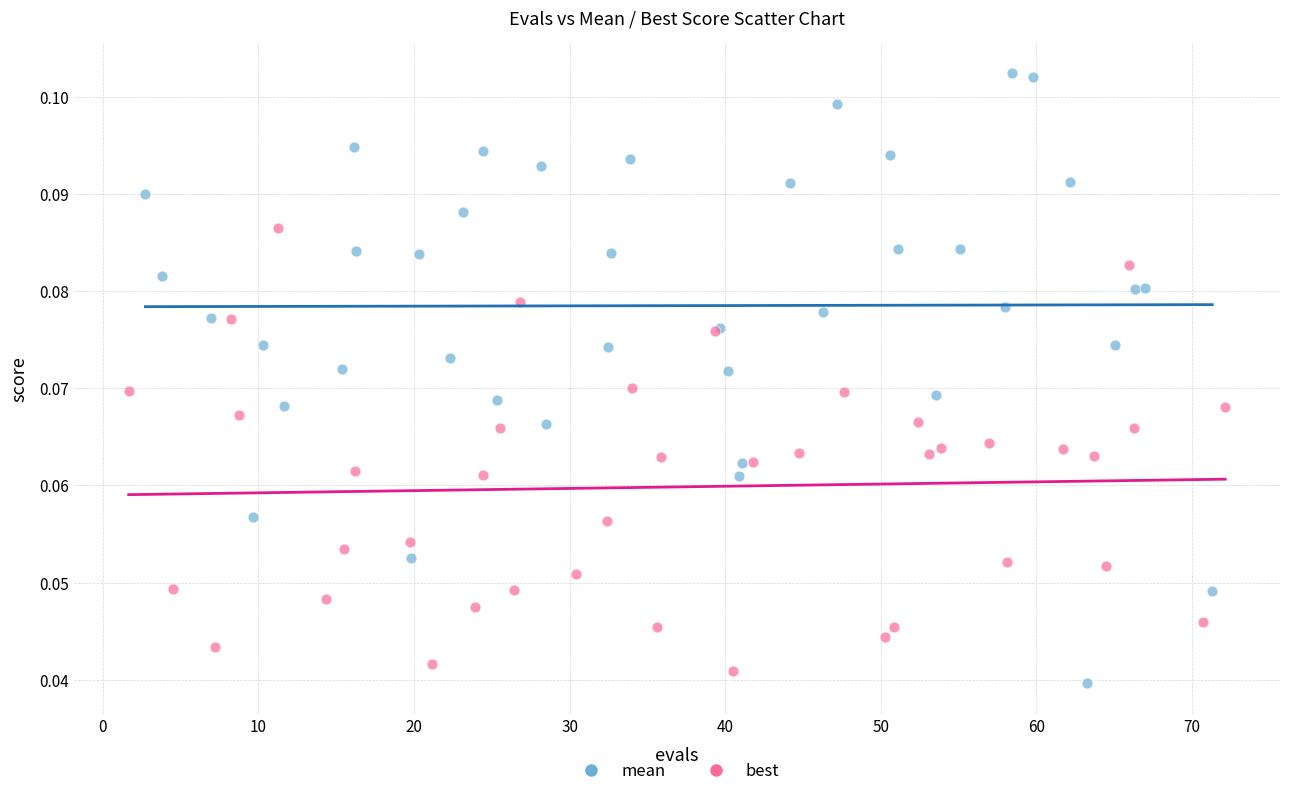

Which series has the largest Y range (max minus min)?

mean